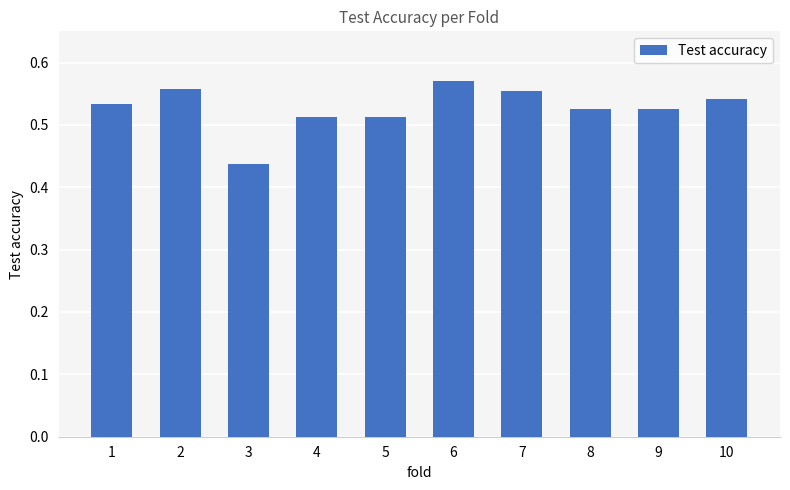

Does the chart contain stacked bars?

No